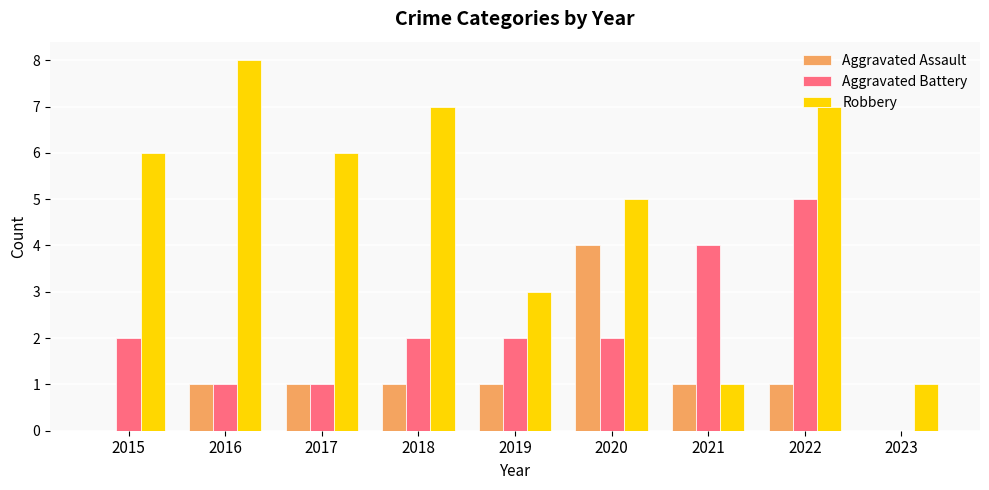

Does the chart contain stacked bars?

No